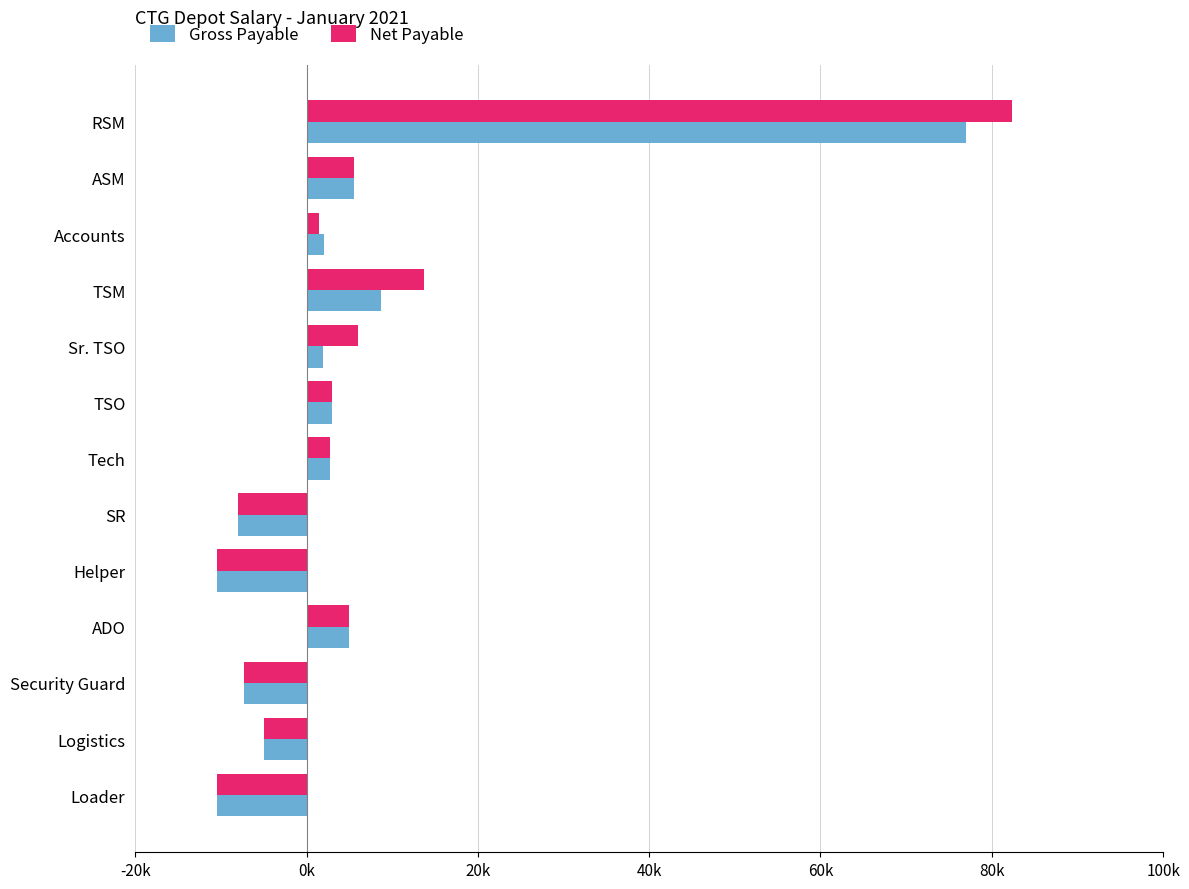

What are all the series names shown in the legend?

Gross Payable, Net Payable